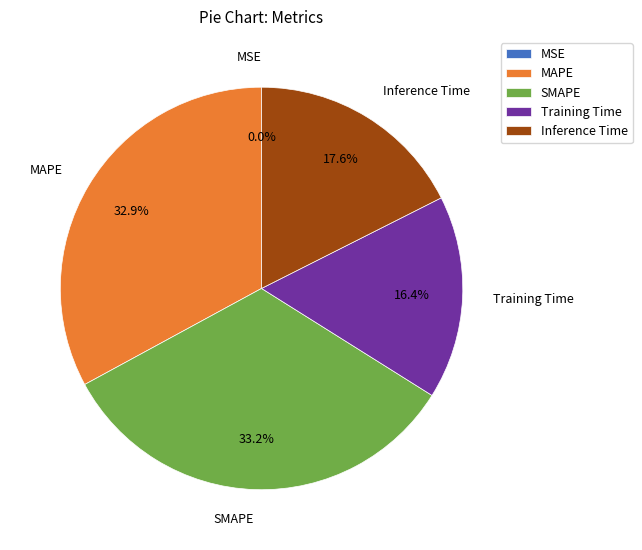

What is the ratio of the value at Training Time to the value at SMAPE?

0.5